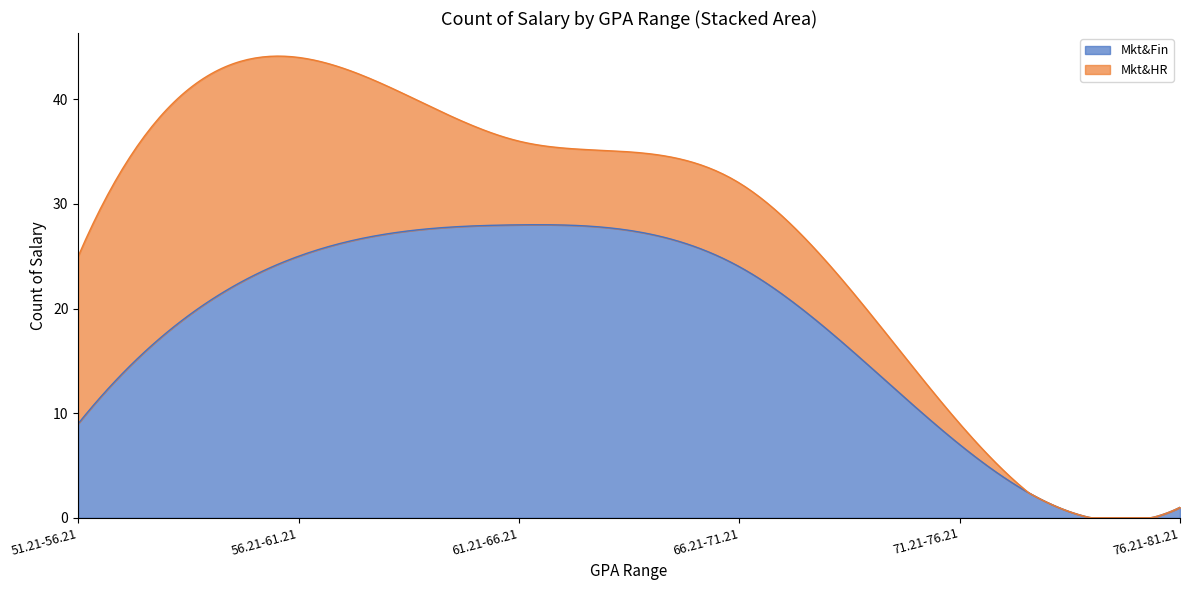

Which category has the highest value in the Mkt&Fin series?

61.21-66.21